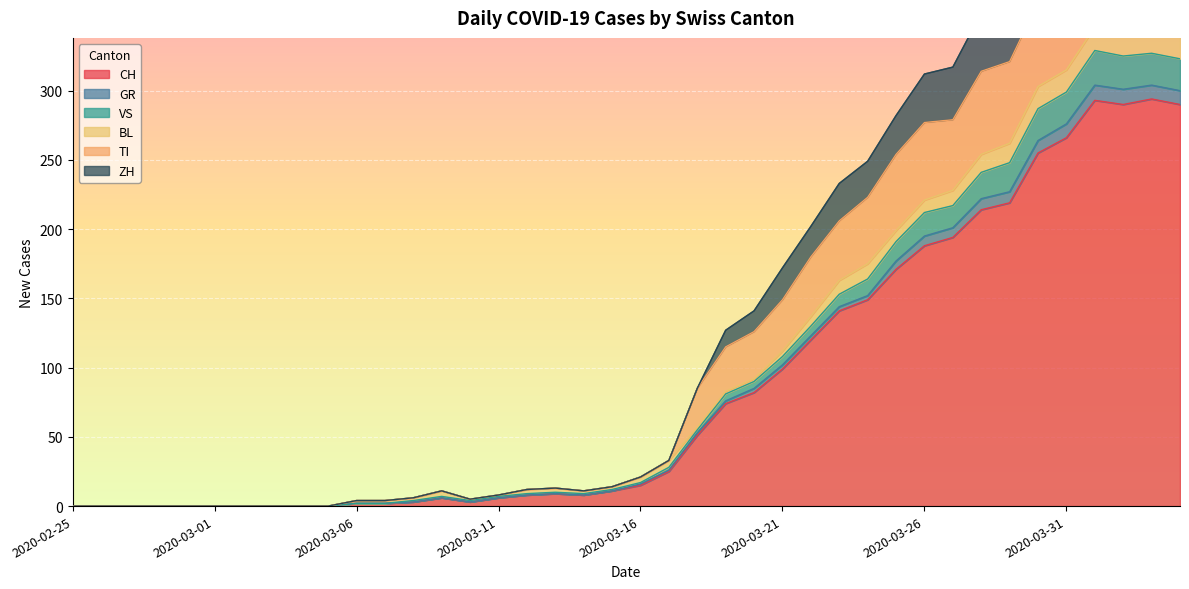

What is the label of the 26th point from the left?

2020-03-21